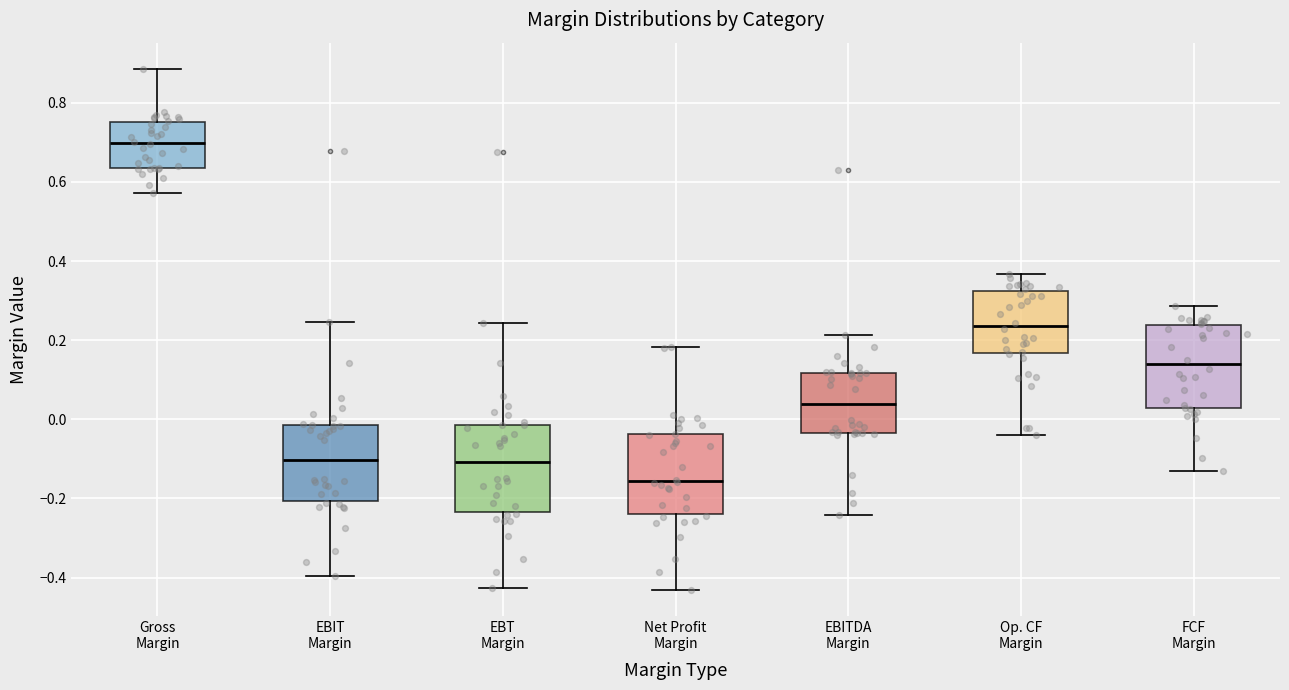

Which box has the lowest median line?

Net Profit Margin